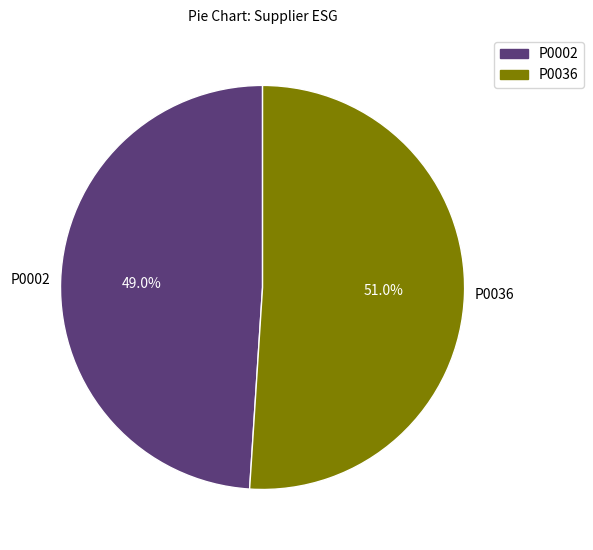

How many segments does this pie chart have?

2